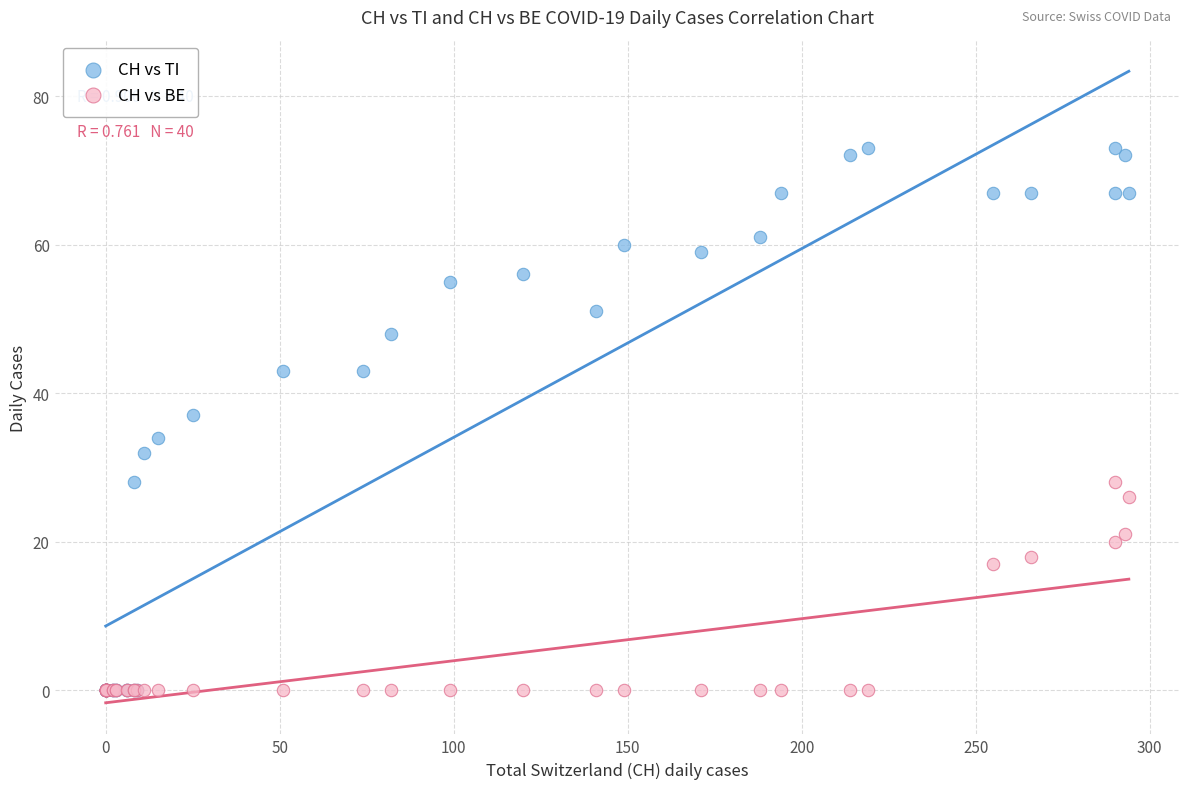

Which series has the largest Y range (max minus min)?

CH vs TI